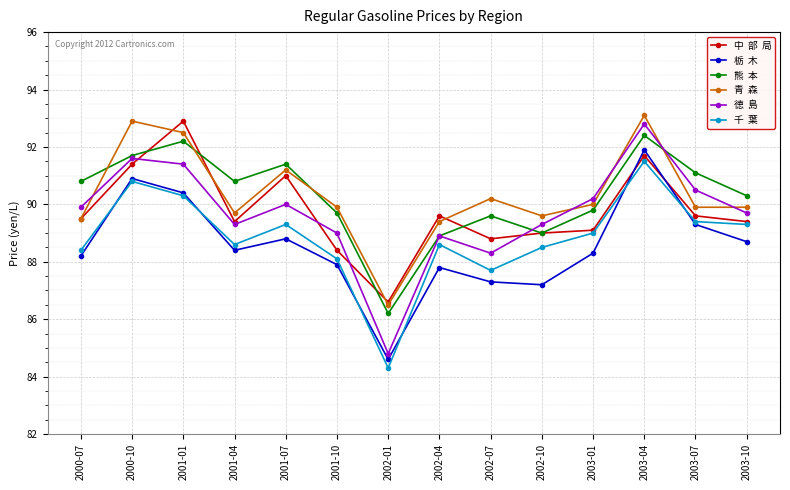

What is the label of the 13th point from the left?

2003-07